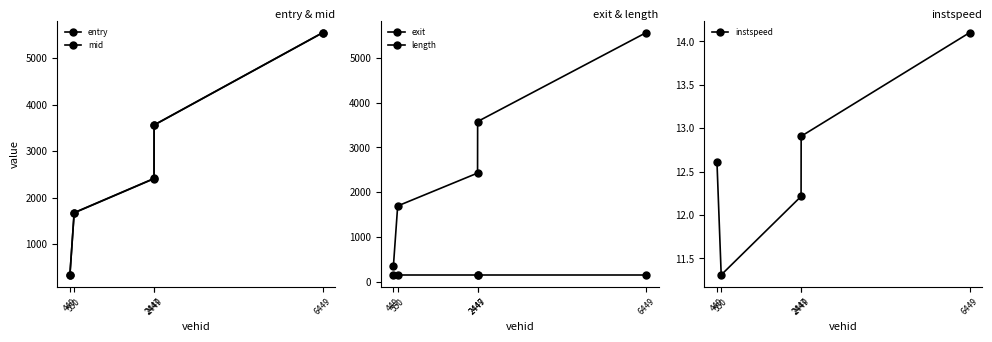

What is the maximum value for instspeed?

14.1